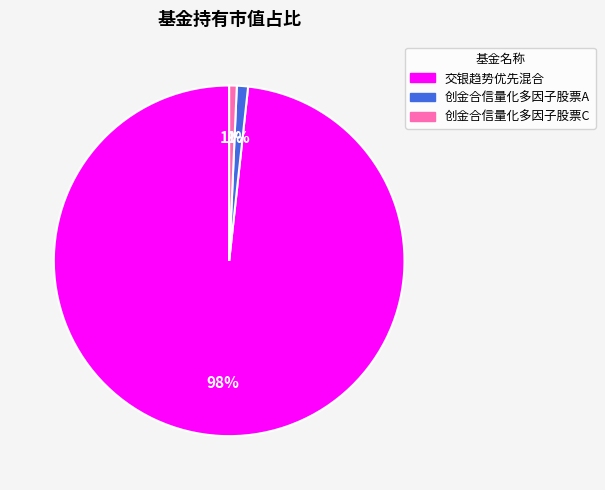

What is the majority slice?

交银趋势优先混合